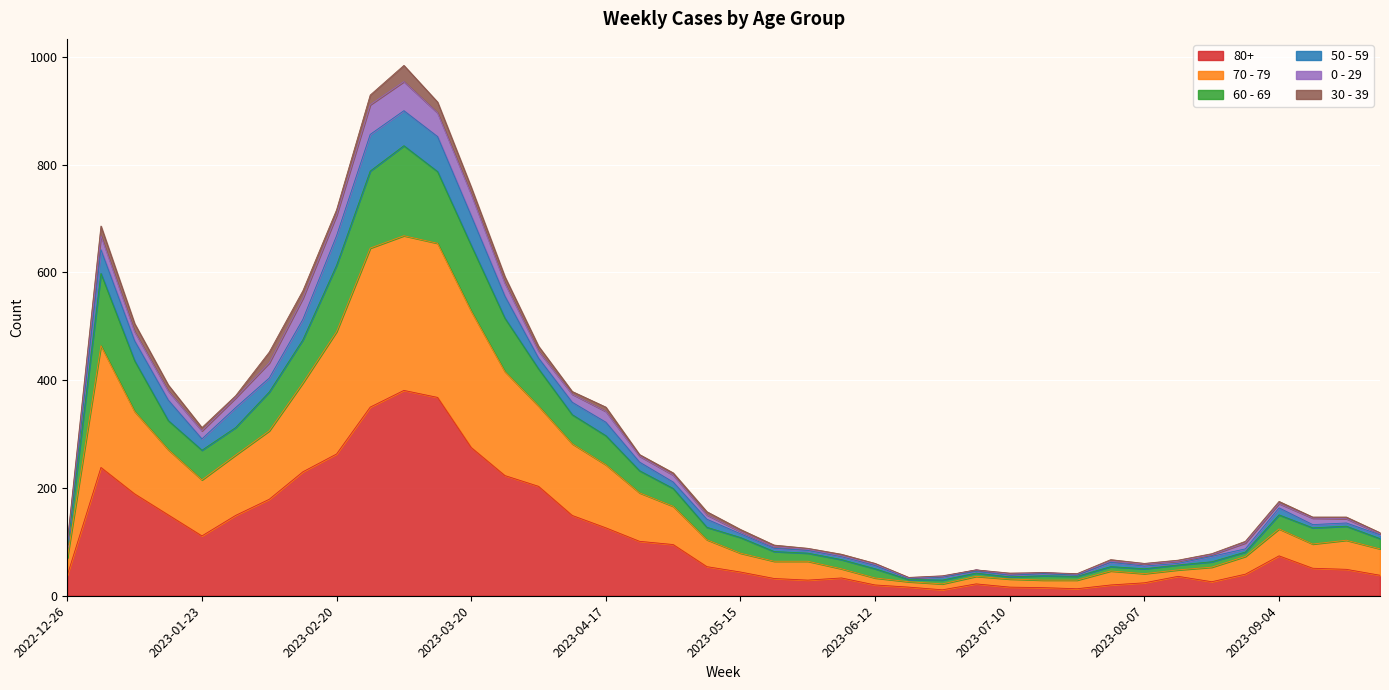

At which label does 60 - 69 first exceed 129?

2023-01-02